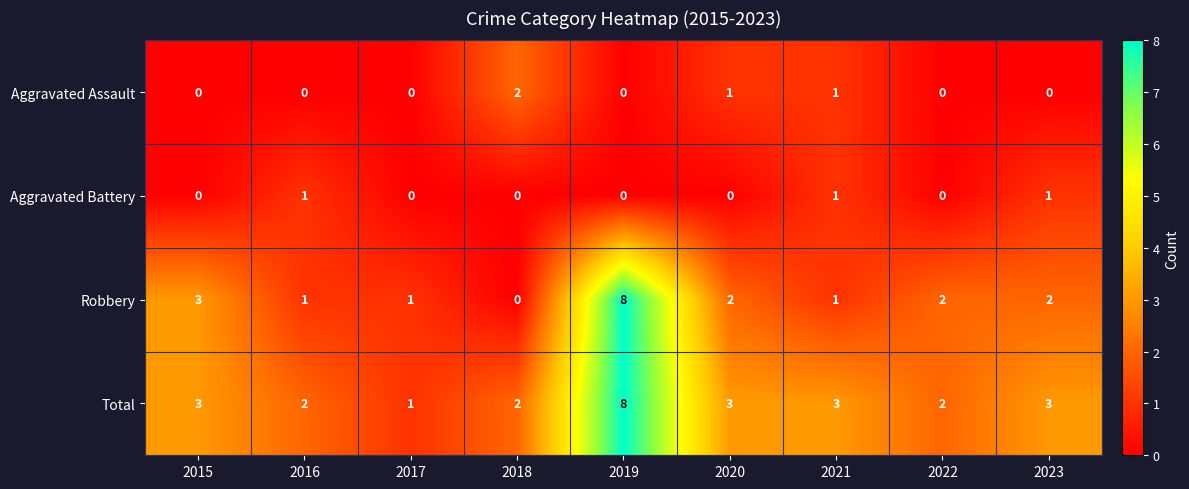

Which category has the lowest value in the Robbery series?

2018